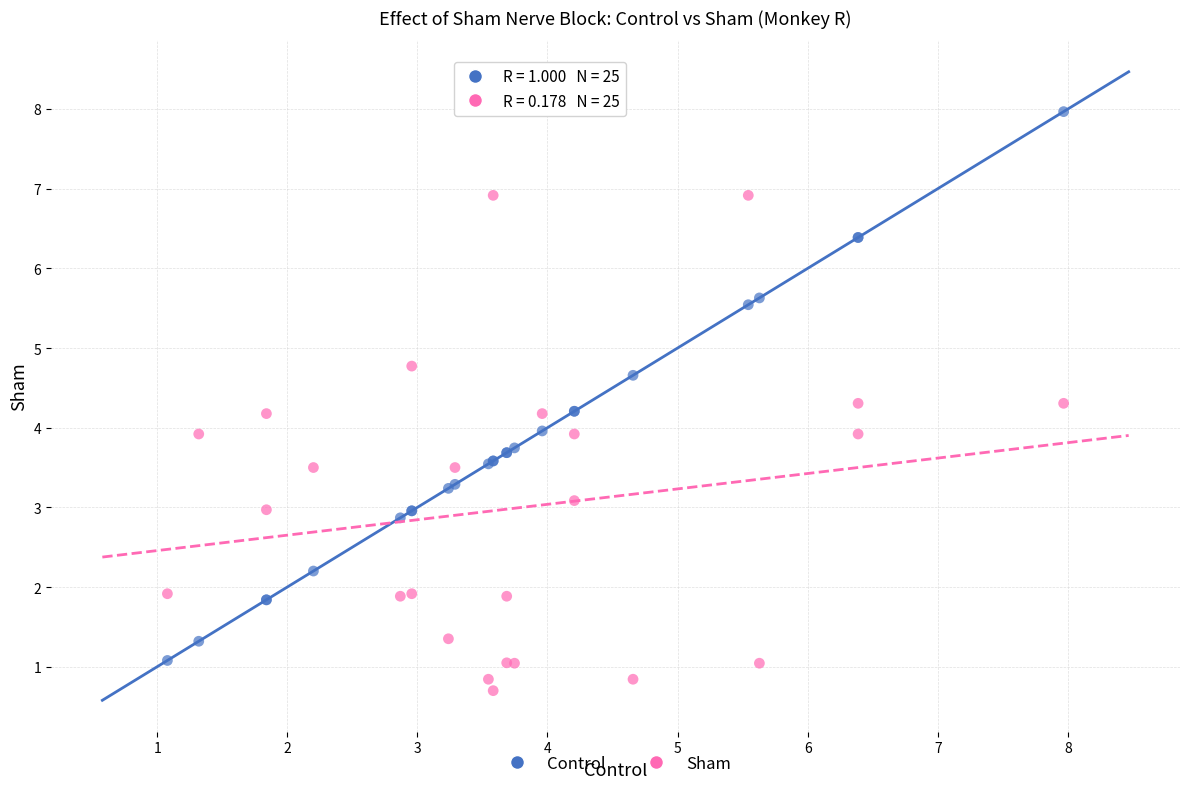

Which series reaches the minimum Y coordinate?

Sham